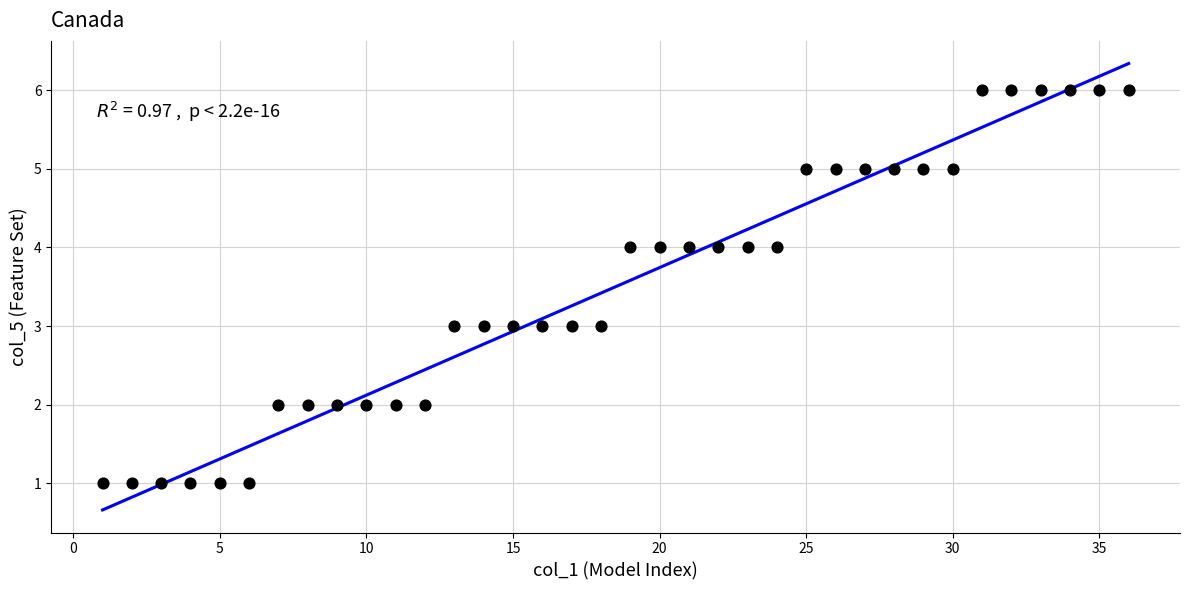

What is the range of Y values (max minus min)?

5